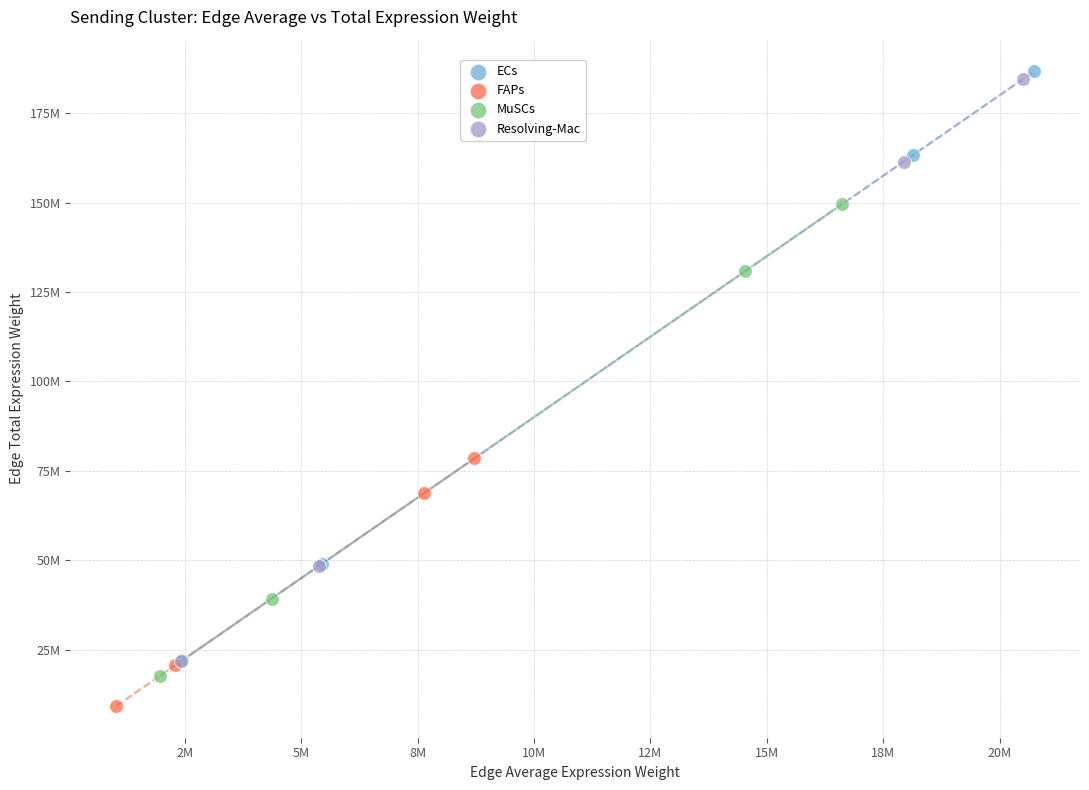

Which series contains the highest Y value?

ECs